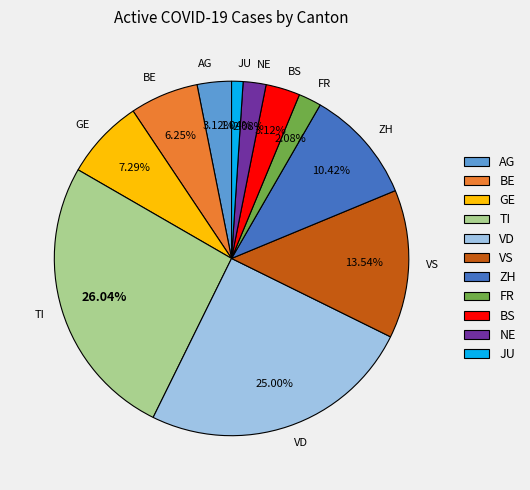

What is the ratio of the value at NE to the value at FR?

1.0